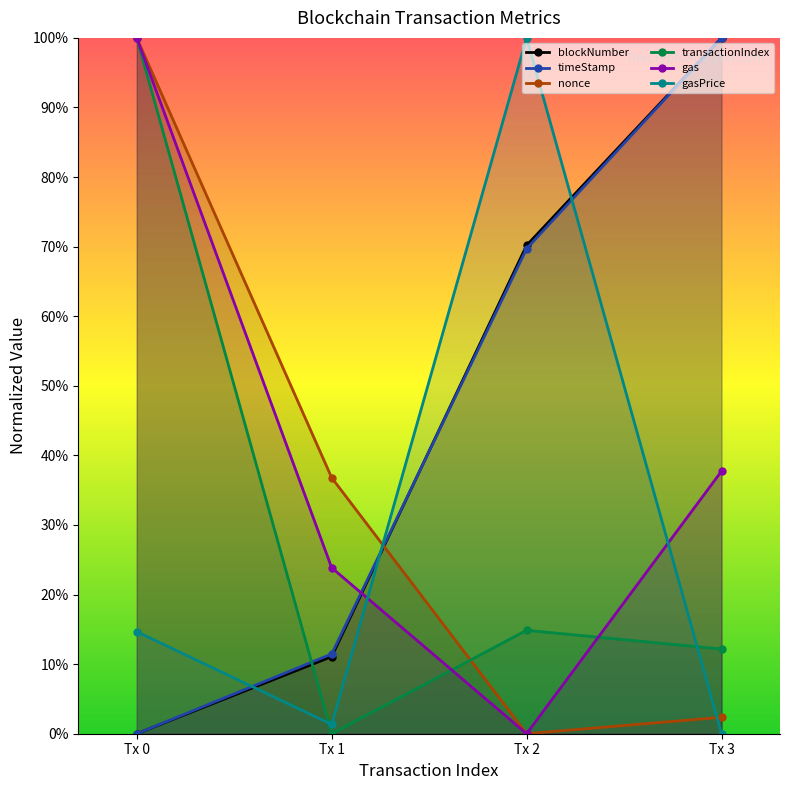

Which has a higher value, Tx 3 or Tx 0?

Tx 3